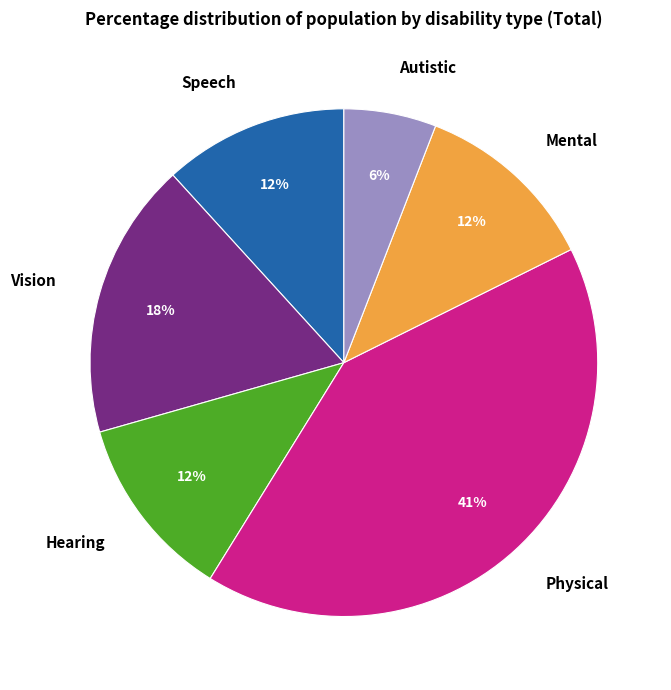

Between Speech and Autistic, which is larger?

Speech